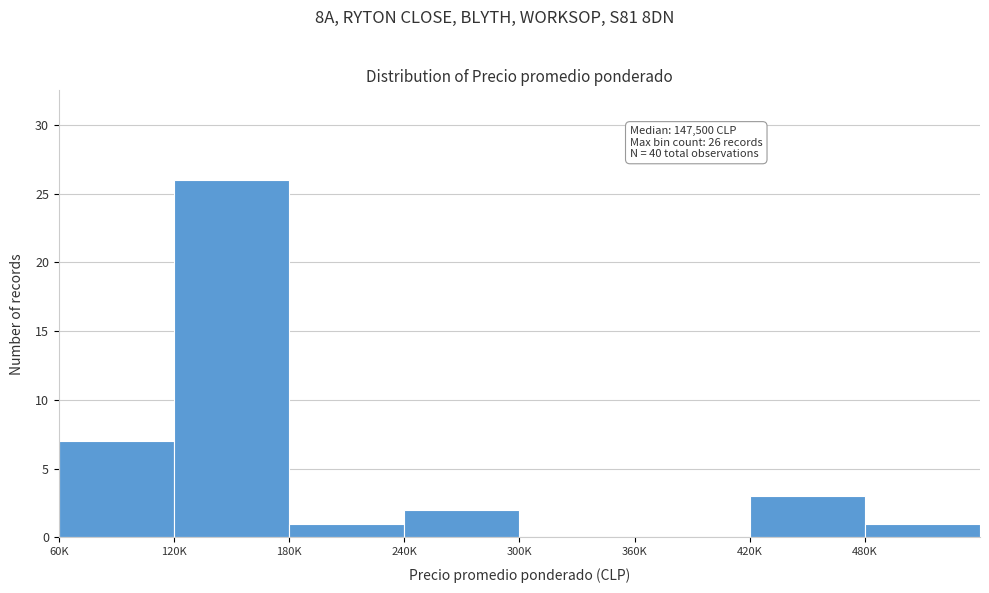

Reading left to right, list all the values displayed in this chart.

60K=7	120K=26	180K=1	240K=2	300K=0	360K=0	420K=3	480K=1